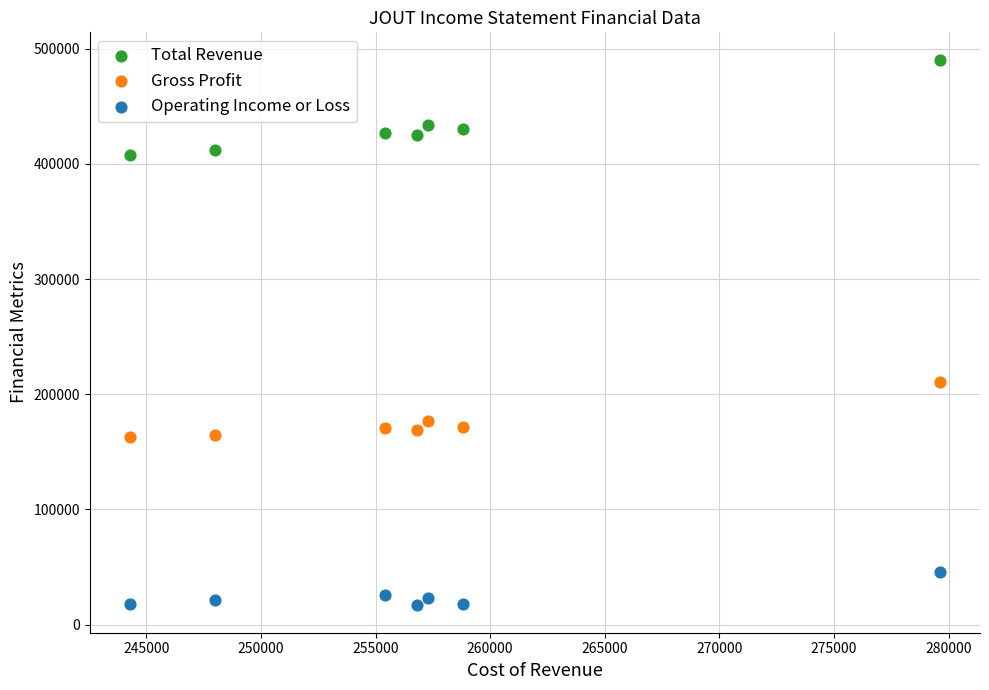

Which series contains the lowest Y value?

Operating Income or Loss